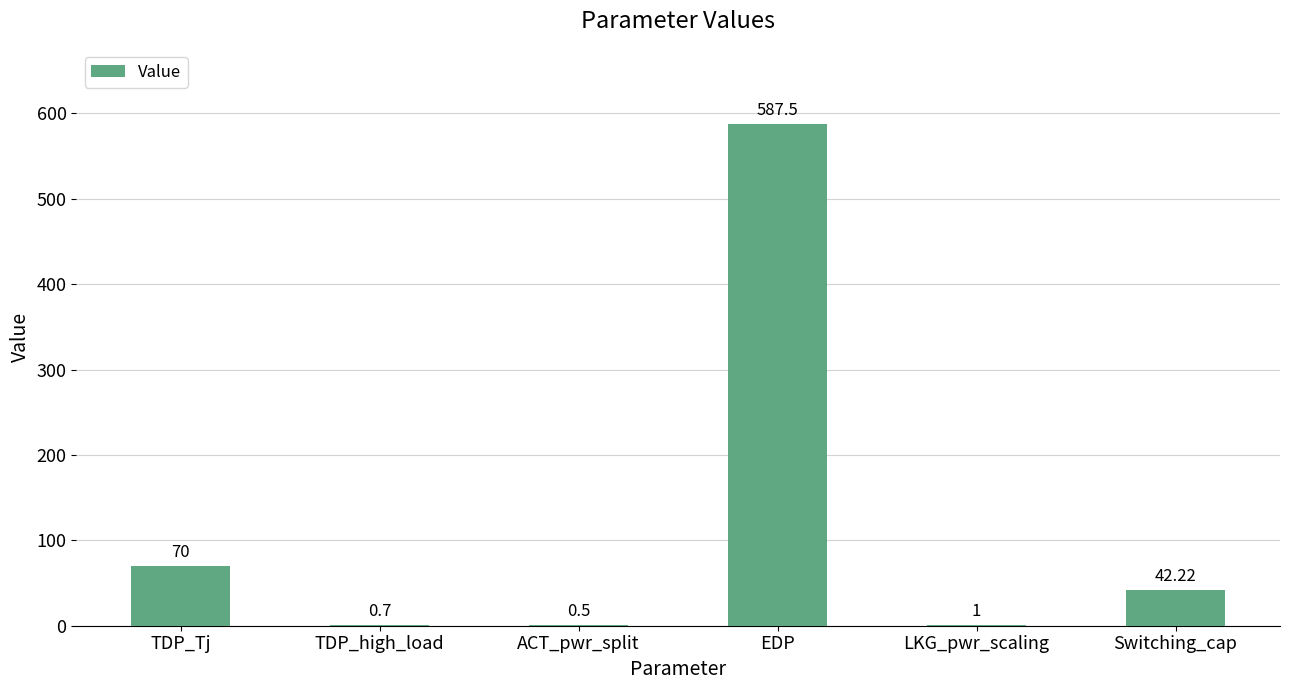

What is the maximum value shown in the chart?

587.5